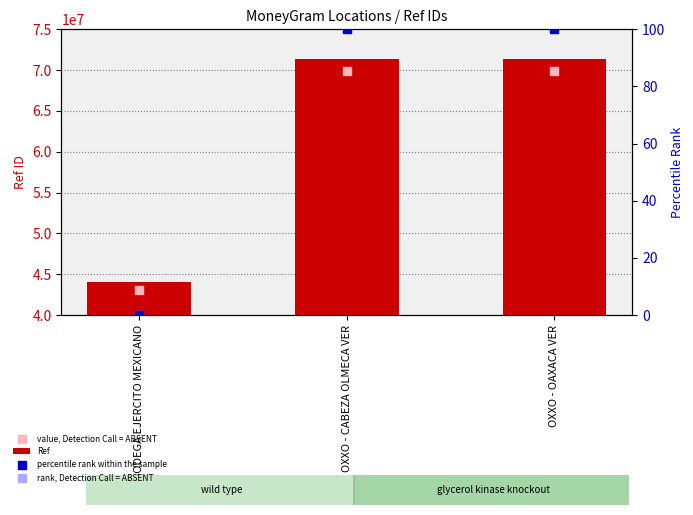

Which series reaches the maximum Y coordinate?

Ref